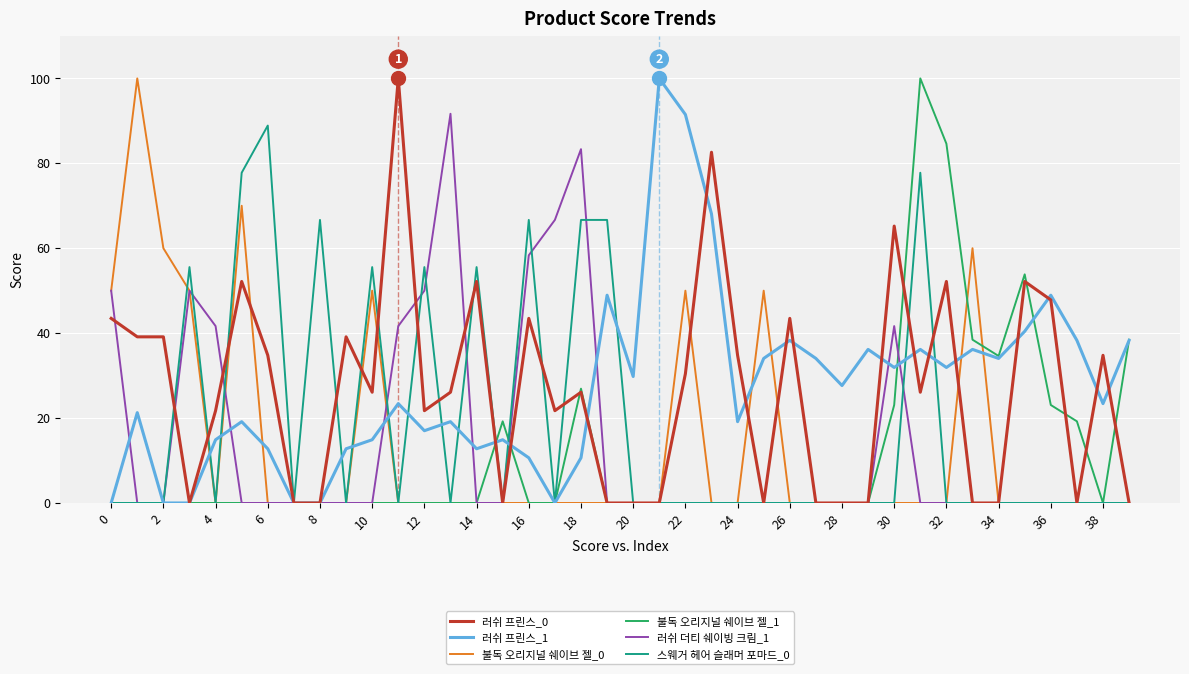

Does the chart have visible grid lines?

Yes